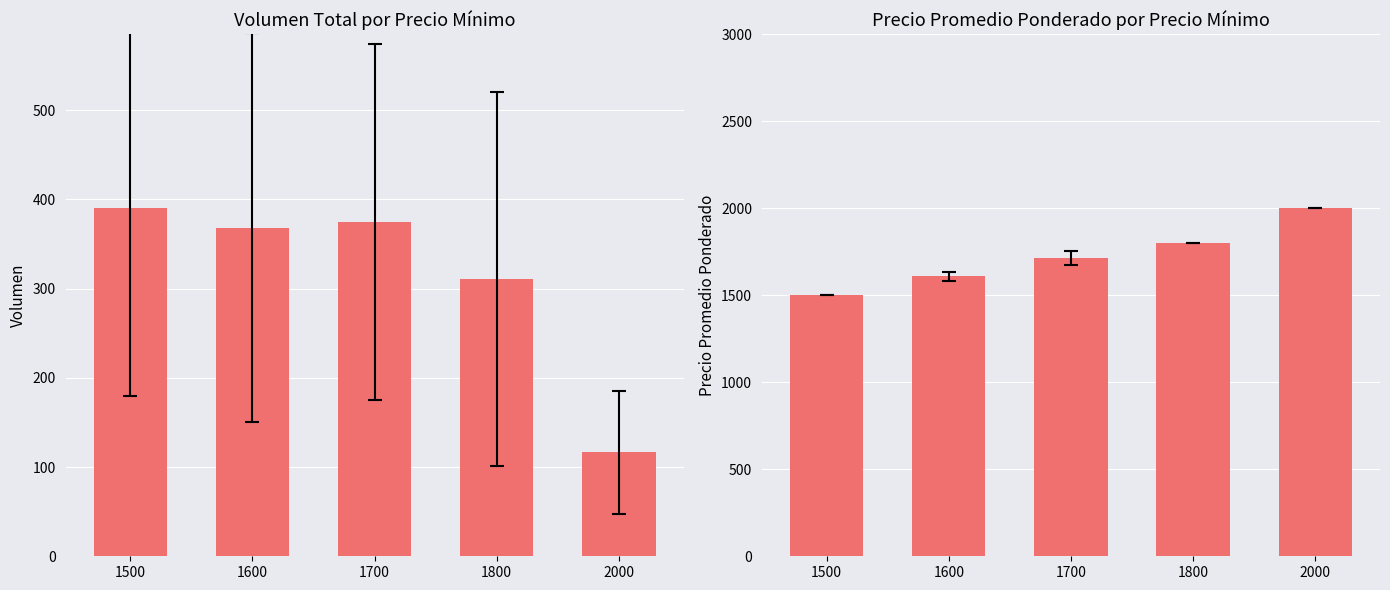

What is the difference between the Precio promedio ponderado values at 1600 and 1500?

109.4